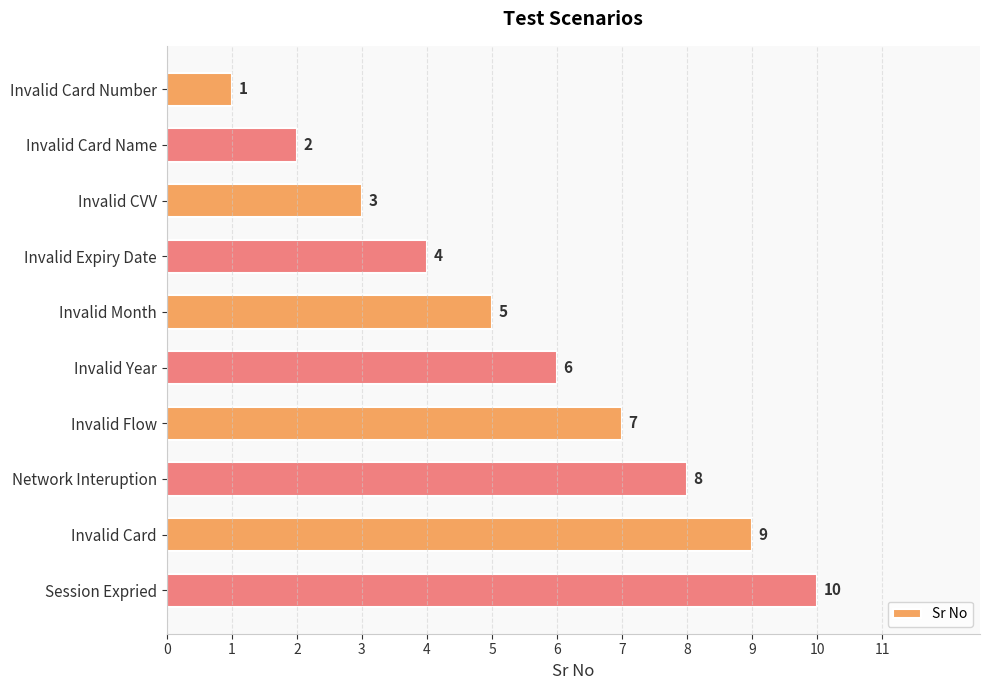

What is the average value?

6